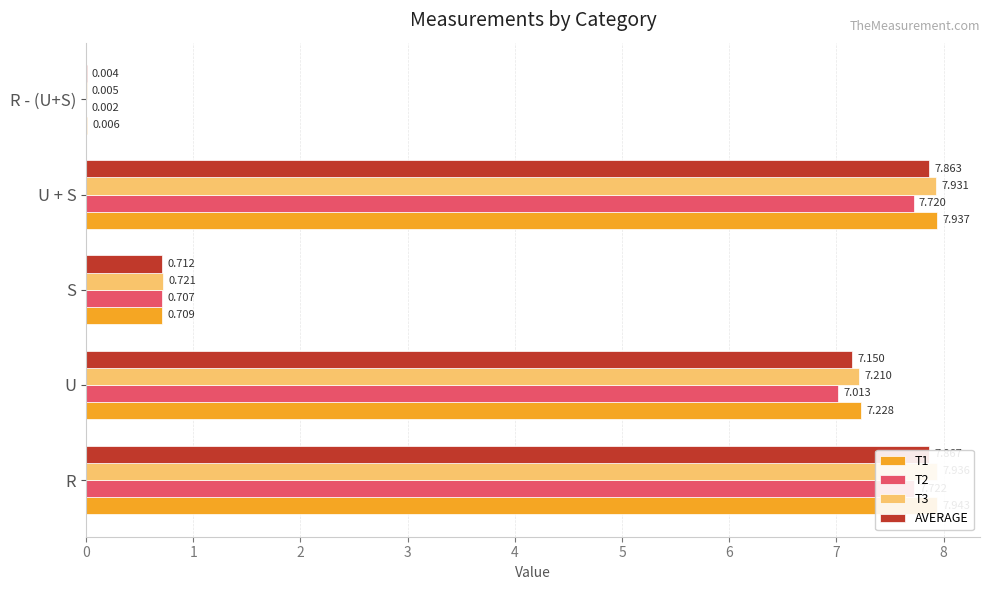

Which has a higher value, S or U?

U